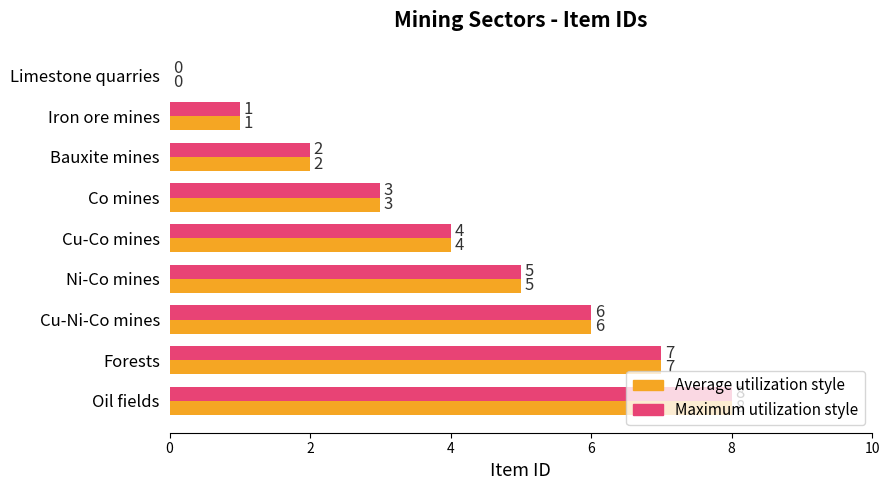

Which category has the highest value across all series?

Oil fields